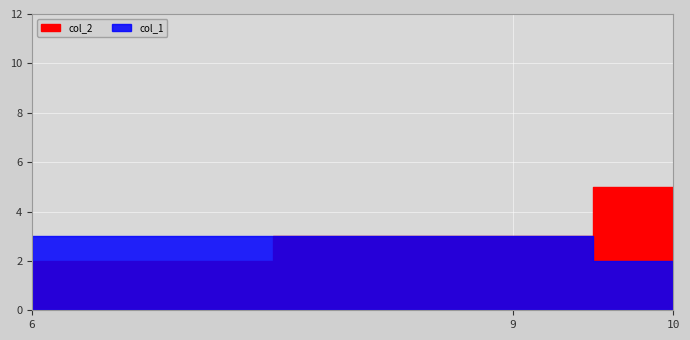

Reading left to right, transcribe all the data shown in this chart.

col_2: 2	3	5
col_1: 3	3	2